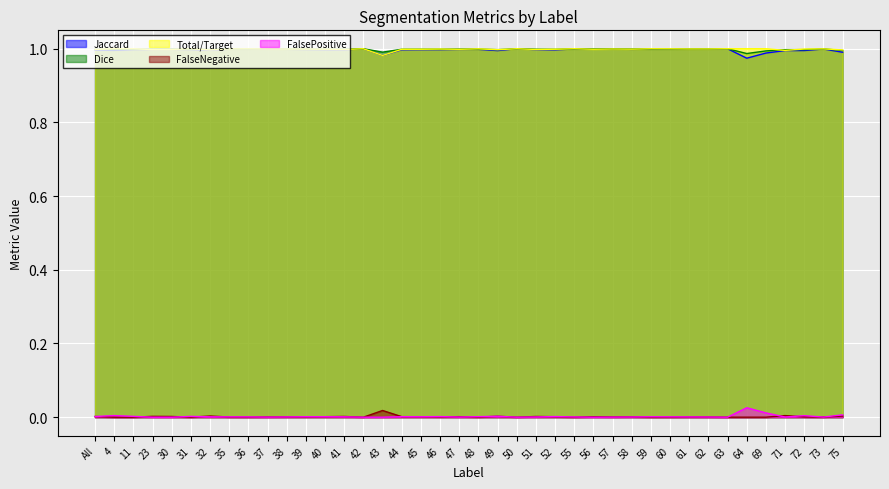

What is the value of the Dice point at the 22nd from the left?

1.0